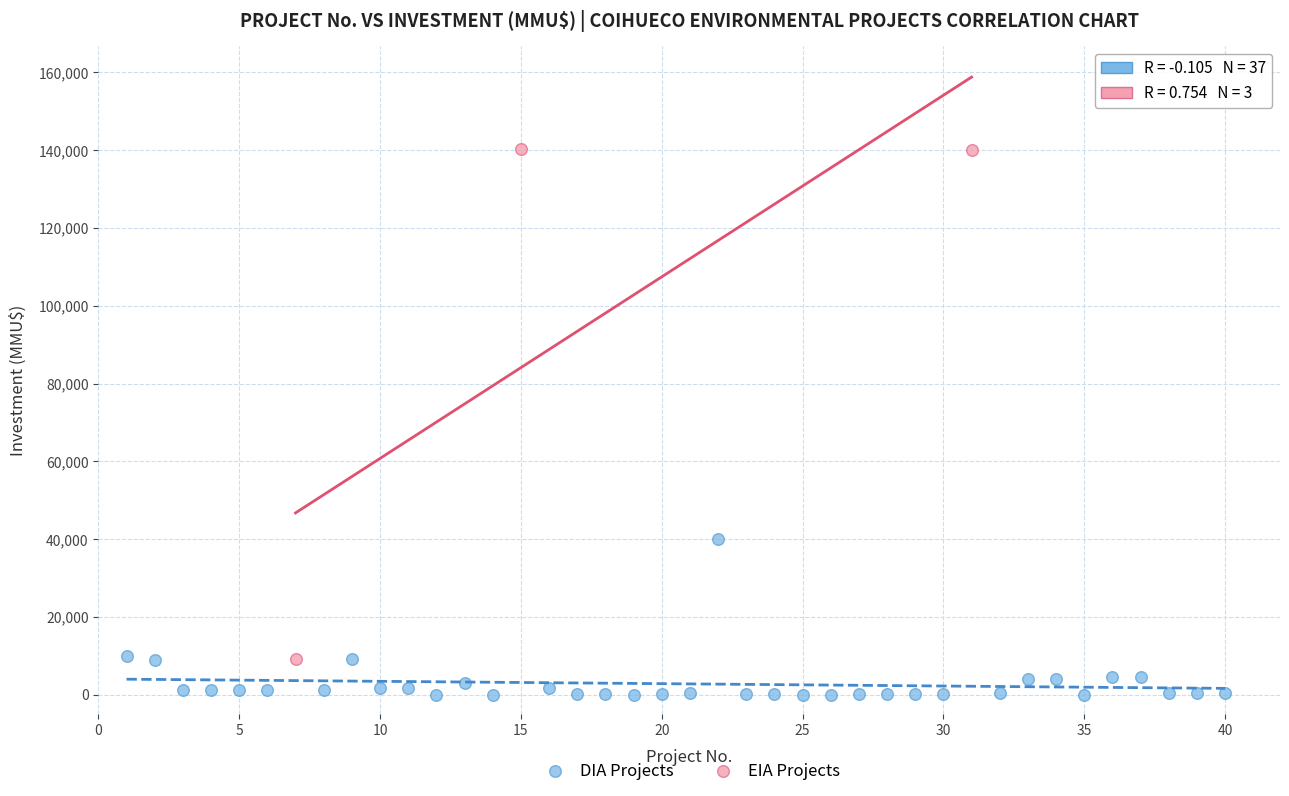

Which series contains the highest Y value?

EIA Projects